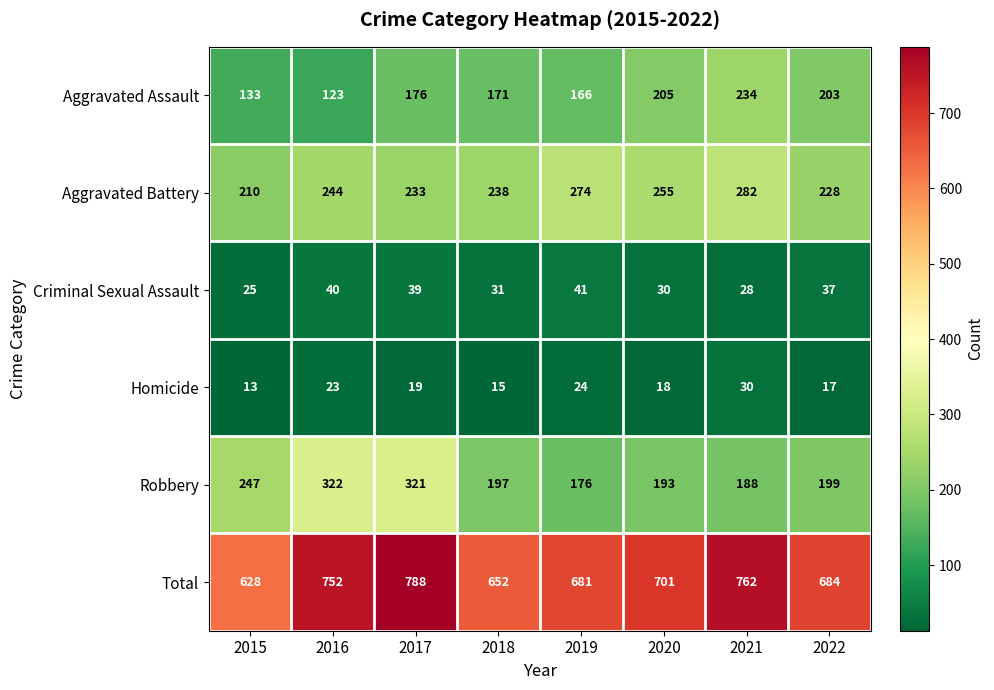

Which label corresponds to the smallest value in the chart?

2015